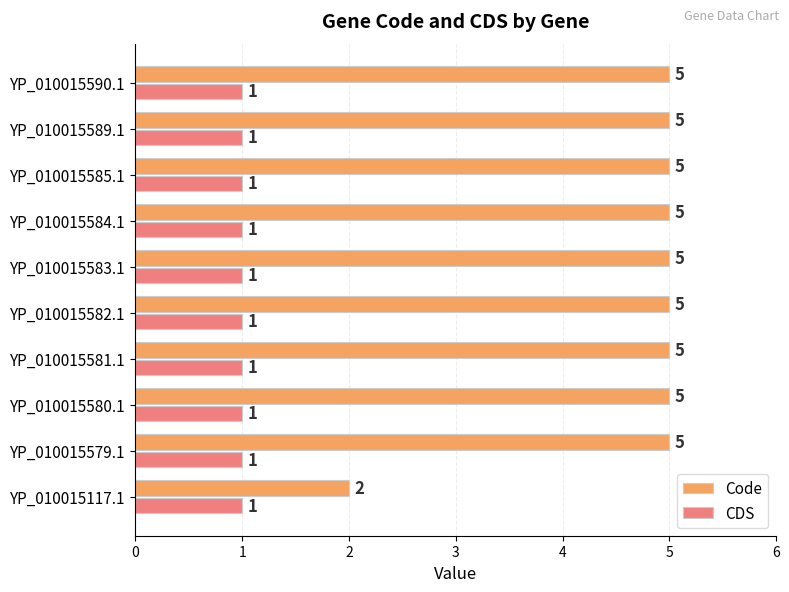

What is the spread (max minus min) of values at YP_010015581.1?

4